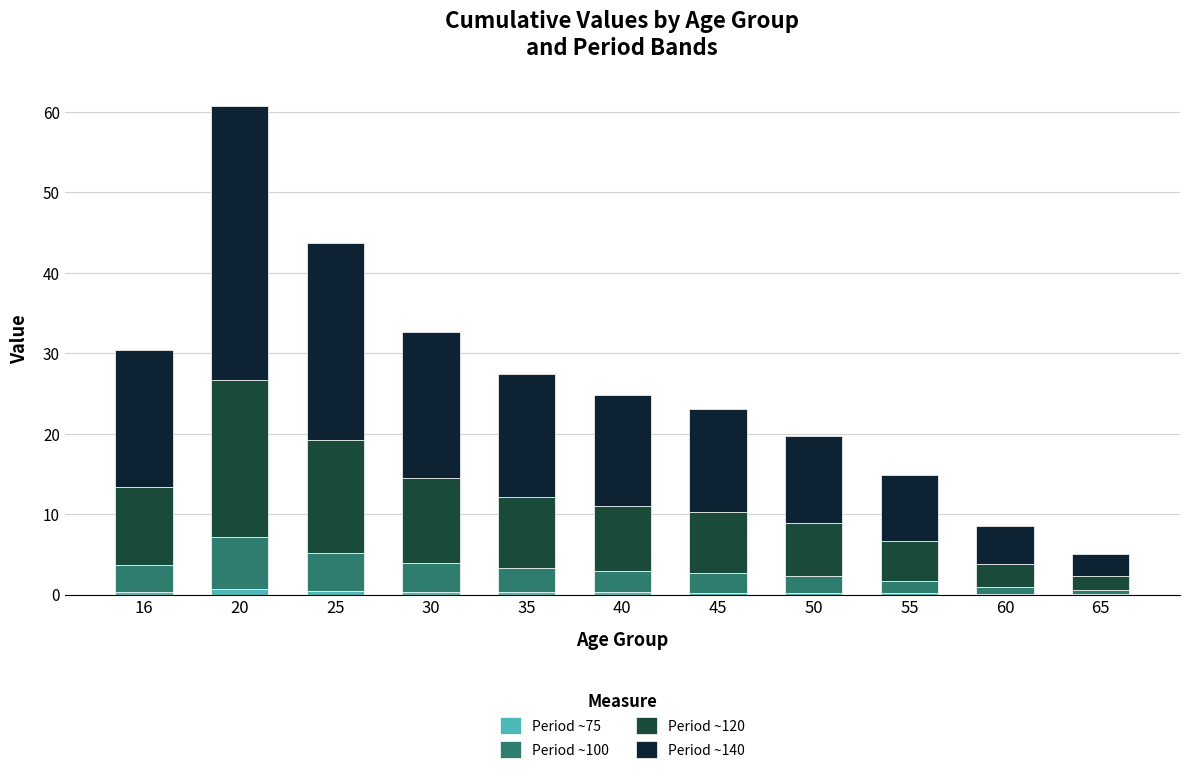

At which category is the sum across all series the highest?

20